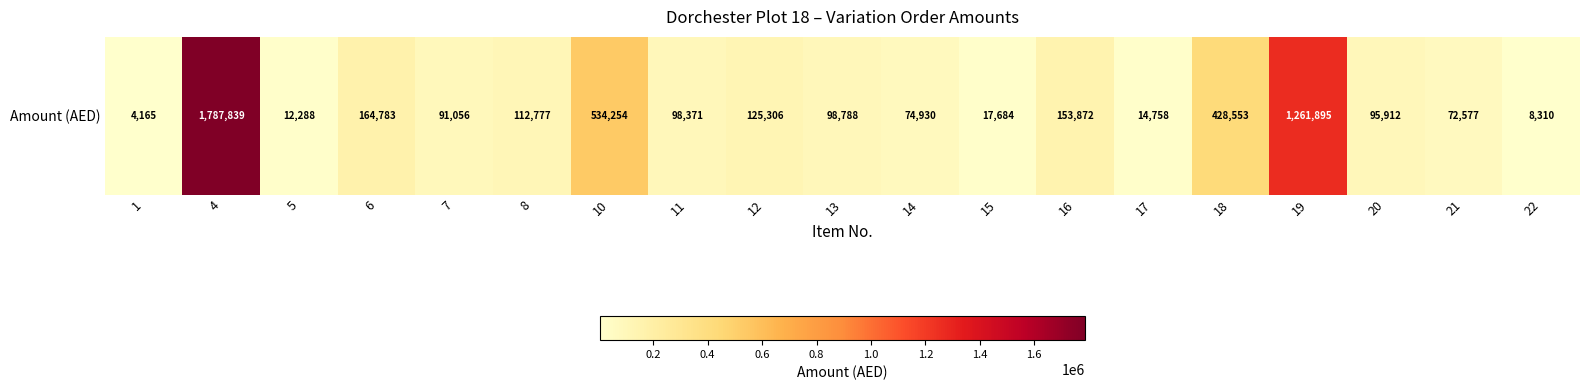

What is the difference between the maximum and minimum values?

1783673.9